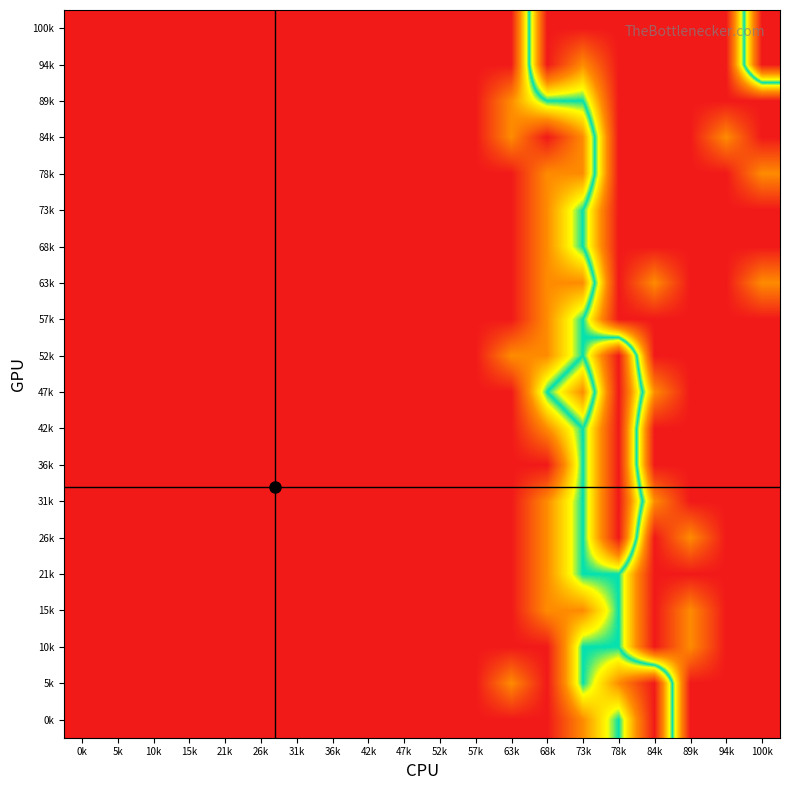

Which has a higher value, 100k or 47k?

100k